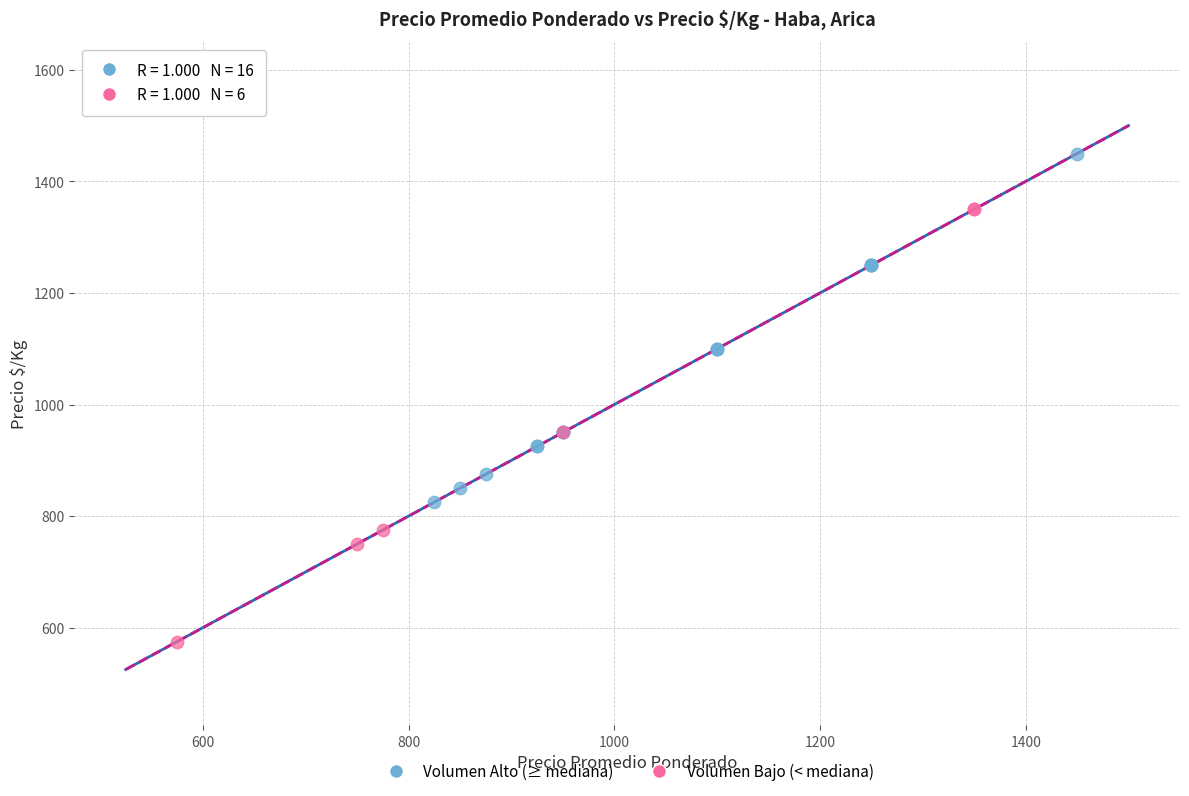

Which series contains the highest Y value?

Volumen Alto (≥ mediana)